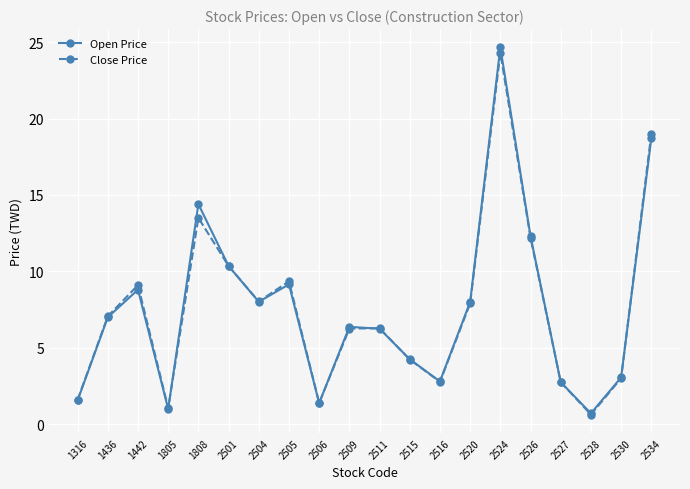

Which category has the highest value in the Open Price series?

2524